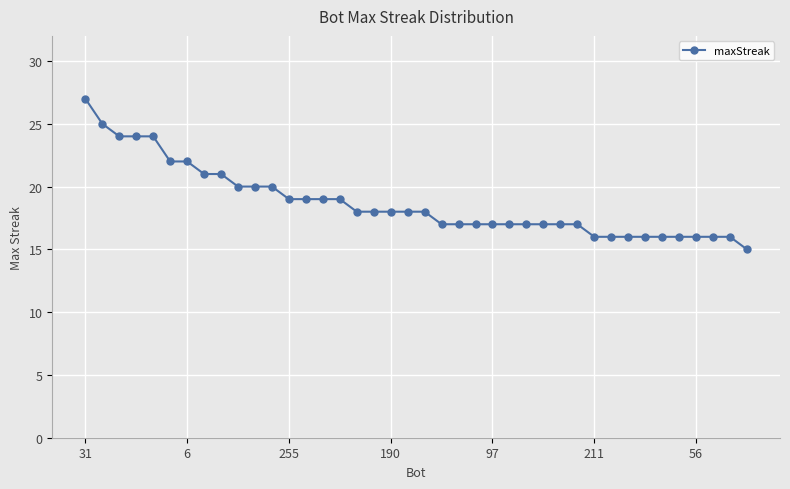

What is the minimum value shown in the chart?

15